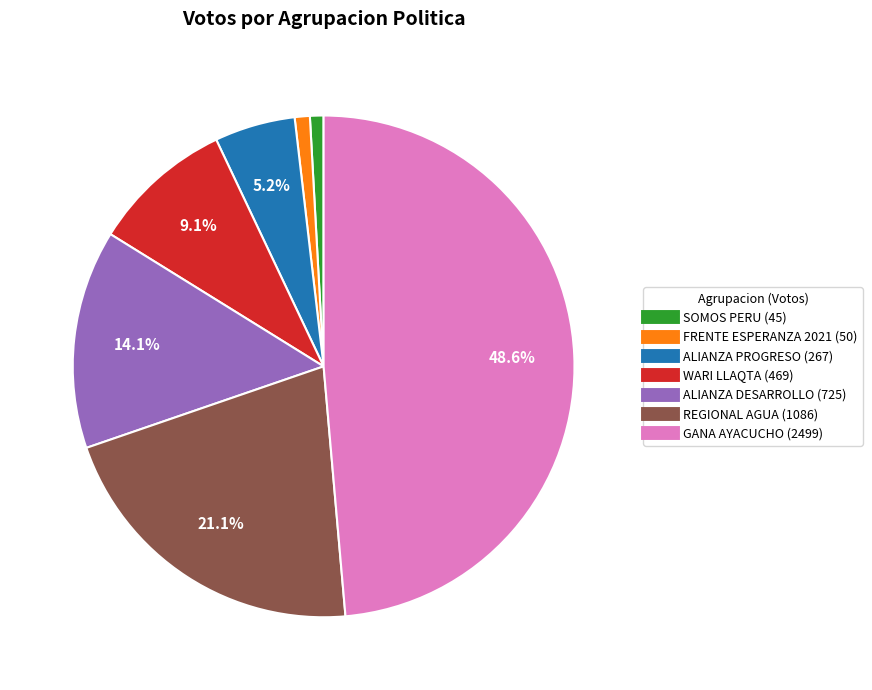

Is there any slice that represents more than half of the pie?

No